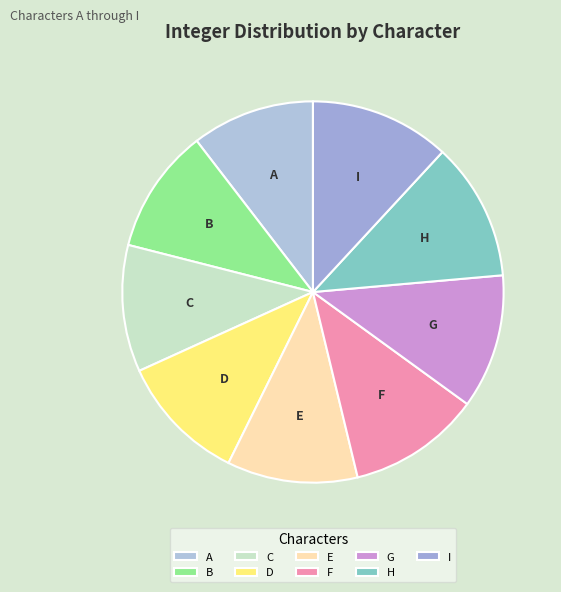

Between A and F, which is larger?

F